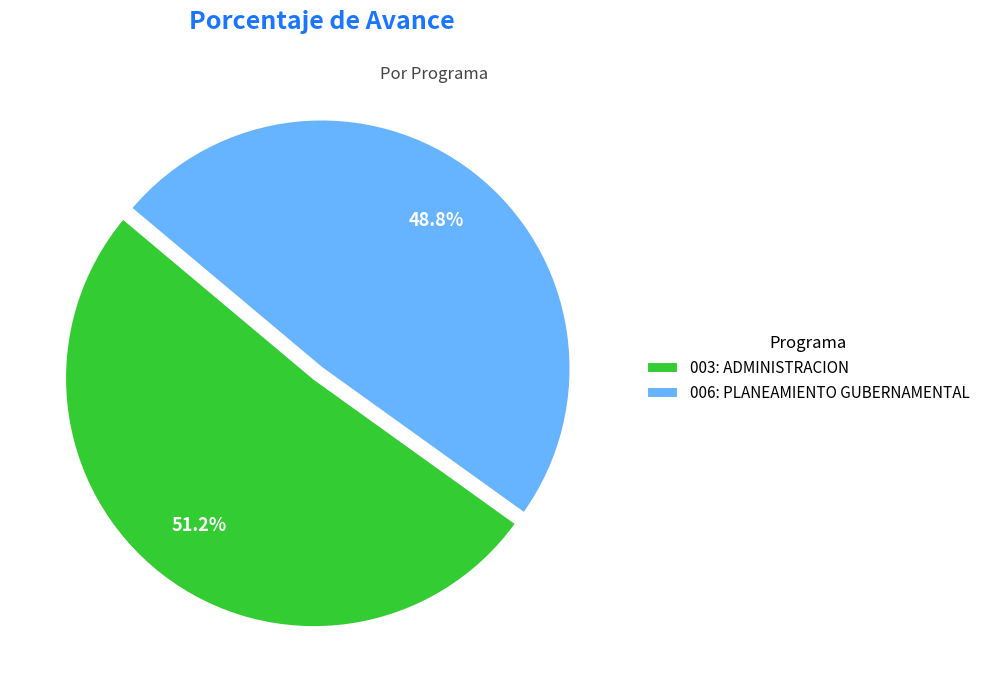

What is the largest slice in the pie chart?

003: ADMINISTRACION